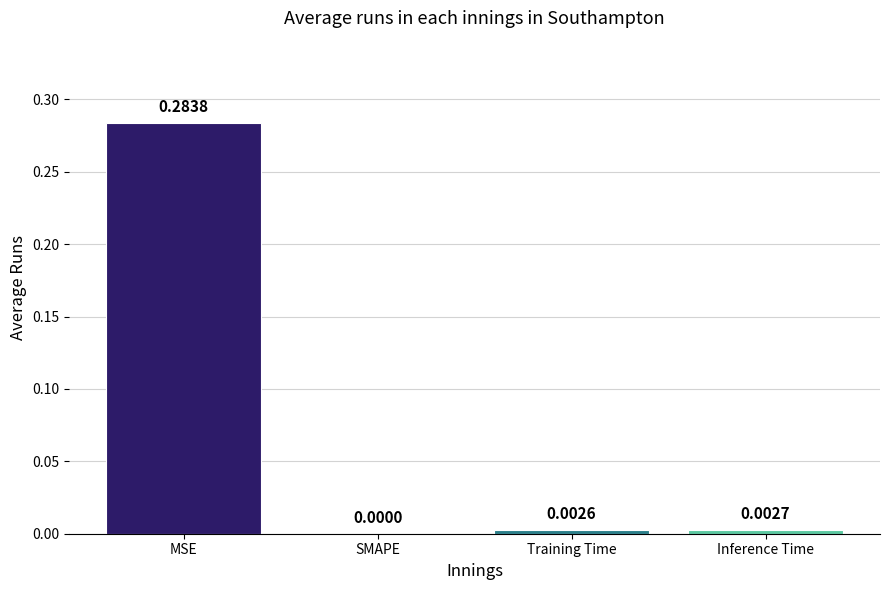

Where is the data nearest to the value 0?

SMAPE